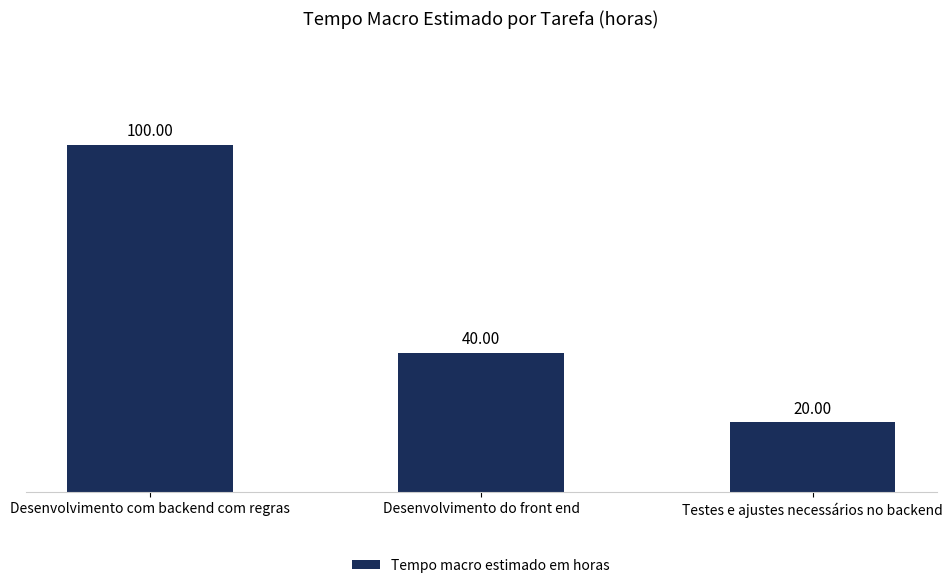

Does the chart contain stacked bars?

No